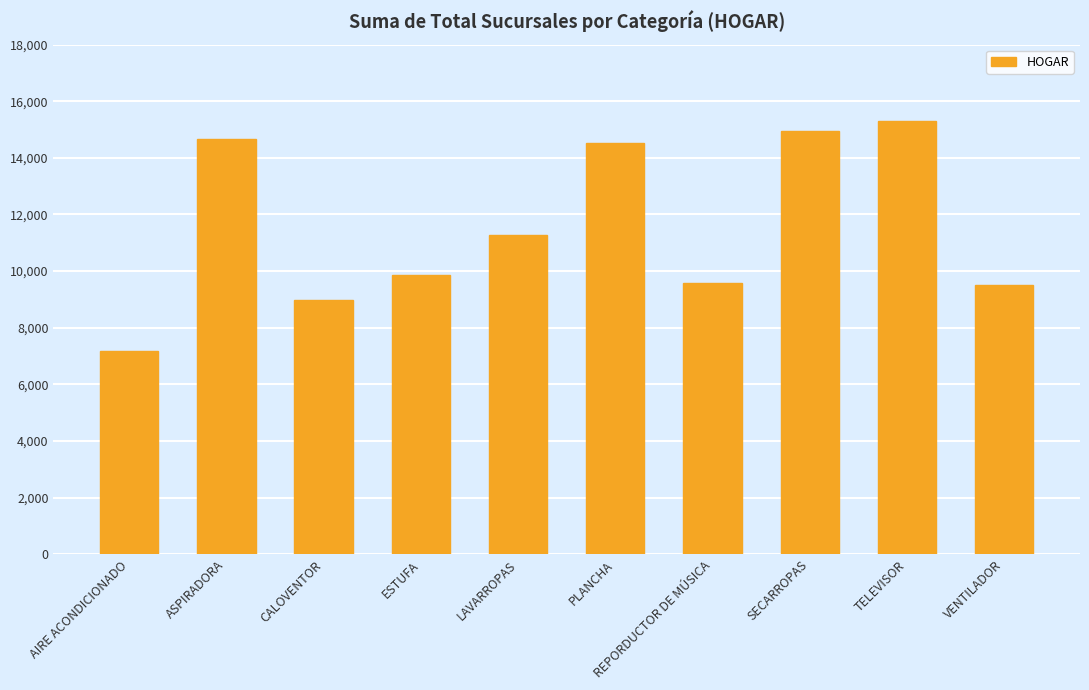

What is the label of the 7th bar from the right?

ESTUFA